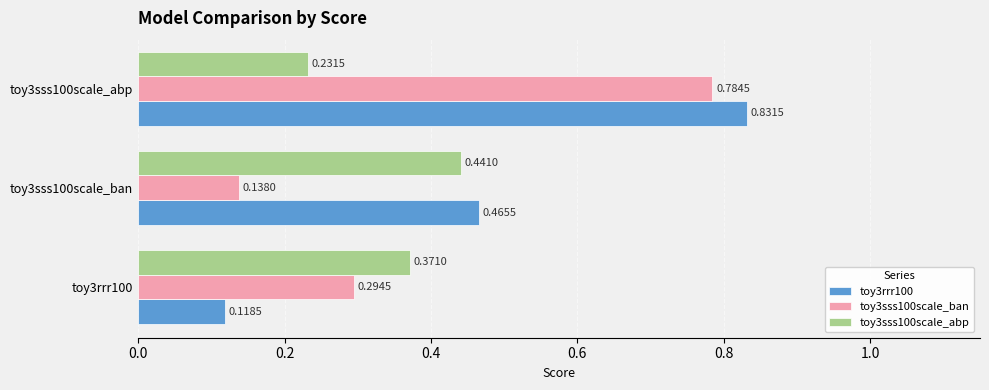

Is the value of toy3sss100scale_ban at toy3rrr100 greater than the value of toy3sss100scale_abp at toy3sss100scale_ban?

No